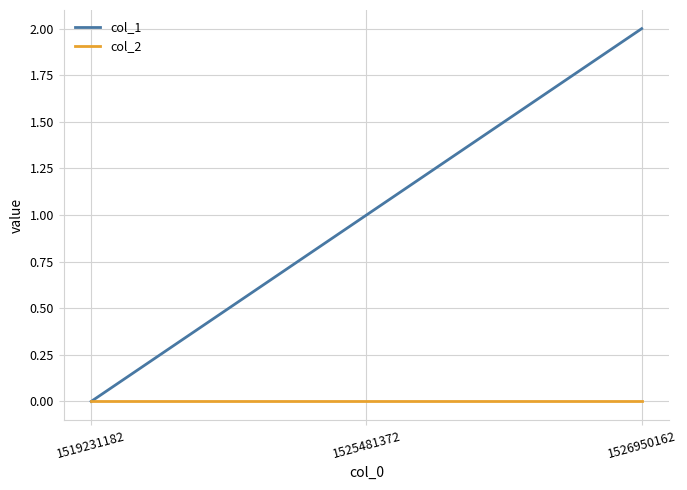

How many lines are shown in the chart?

2